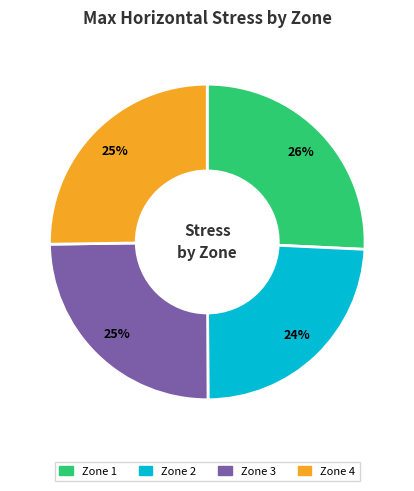

To the nearest percent, what is the average slice percentage?

25%